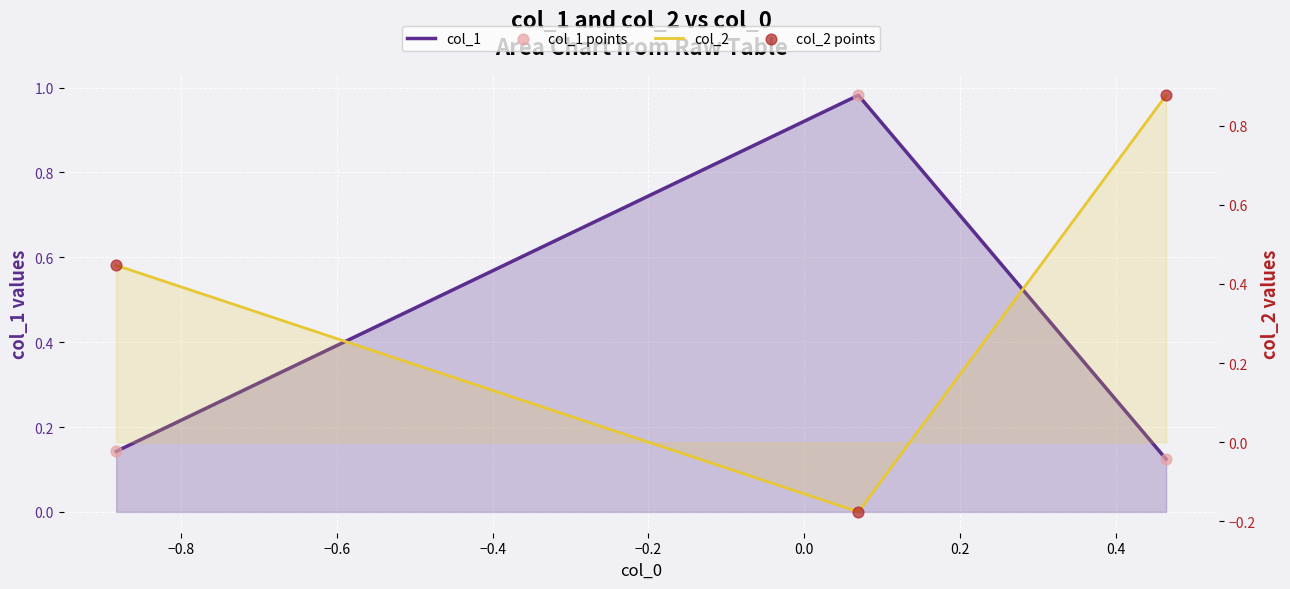

Which series has the largest Y range (max minus min)?

col_2